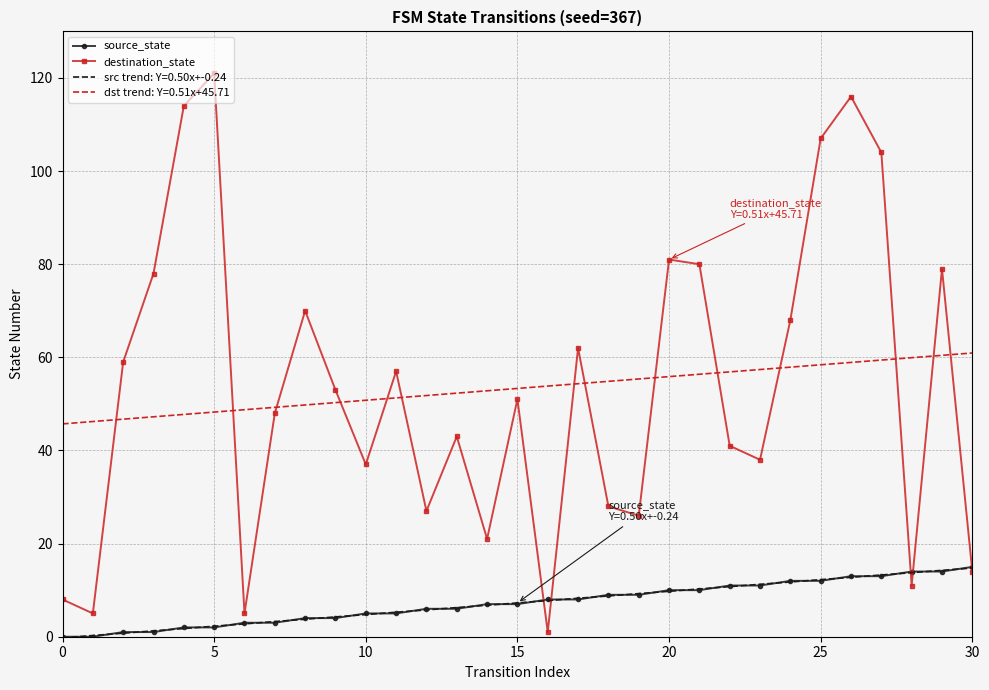

What is the greatest value displayed?

121.0